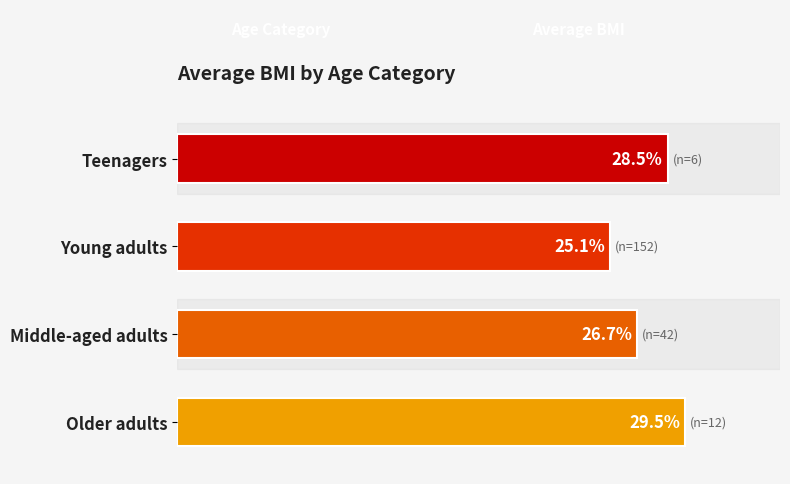

Which category has the lowest value across all series?

Young adults